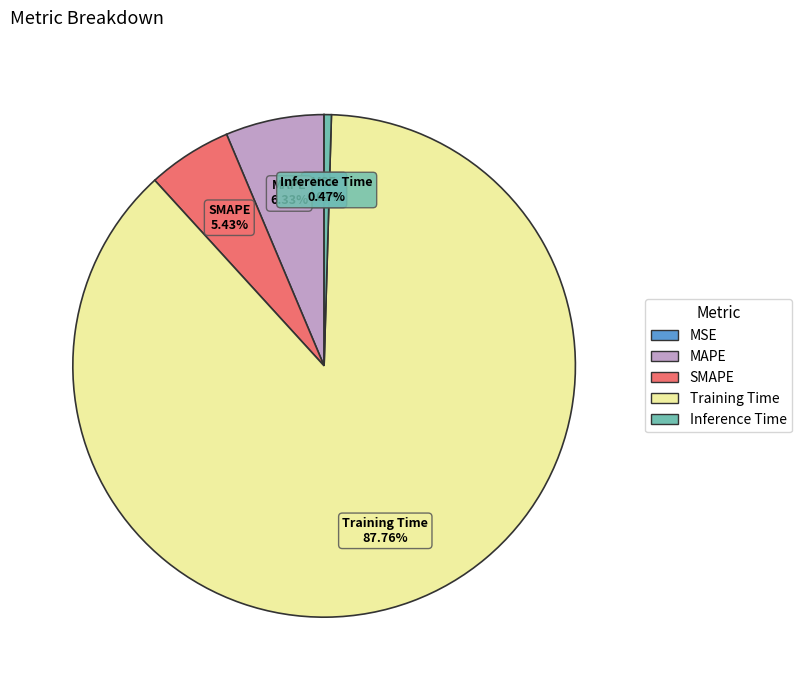

Is the sum of Inference Time and Training Time greater than half?

Yes